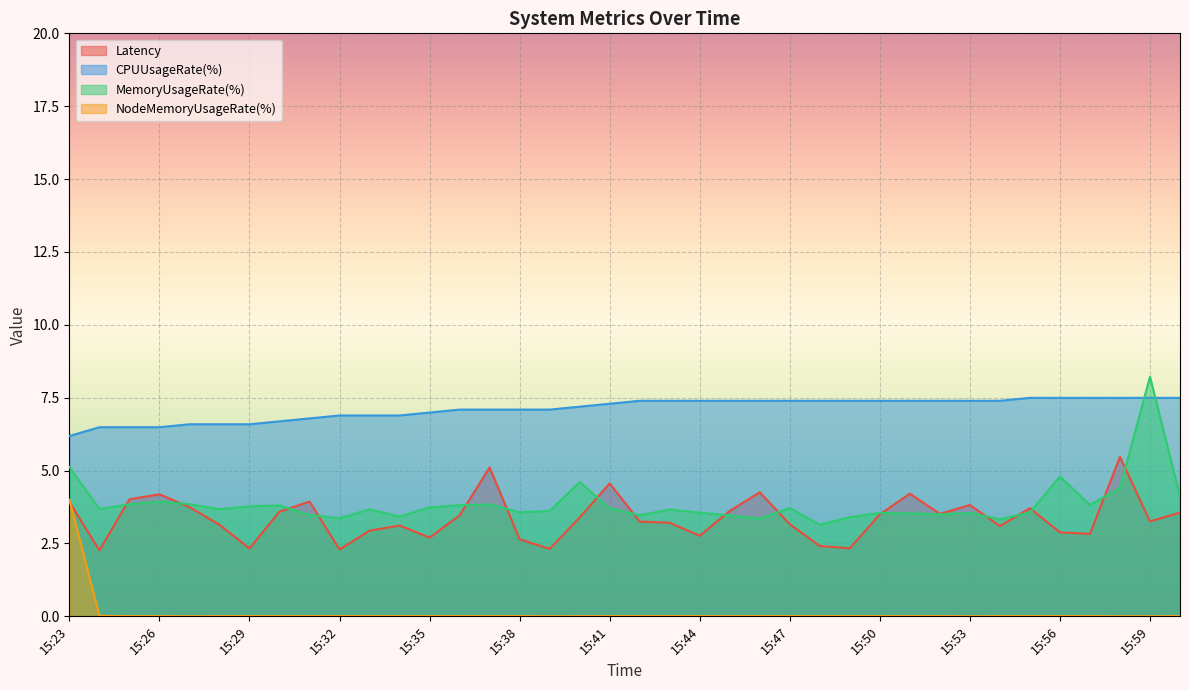

True or false: Latency and NodeMemoryUsageRate(%) cross at least once.

True